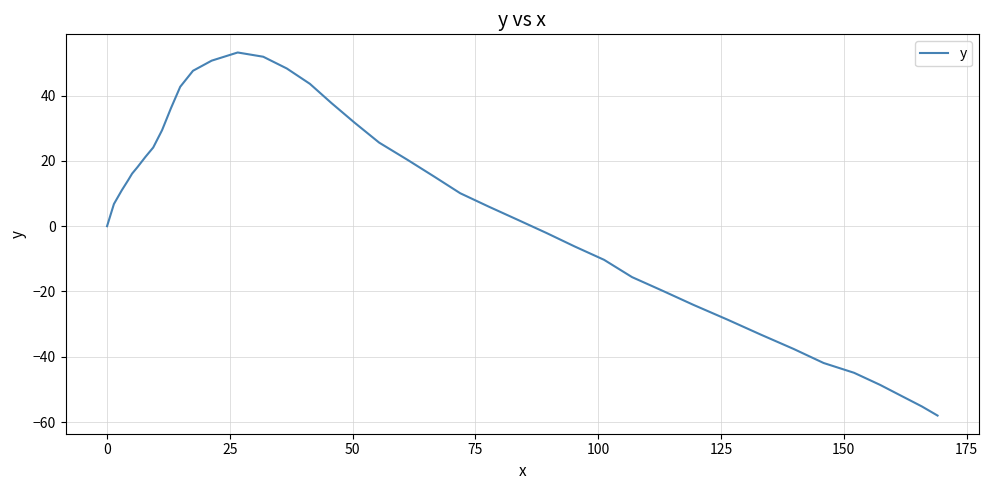

What is the minimum value shown in the chart?

-58.0